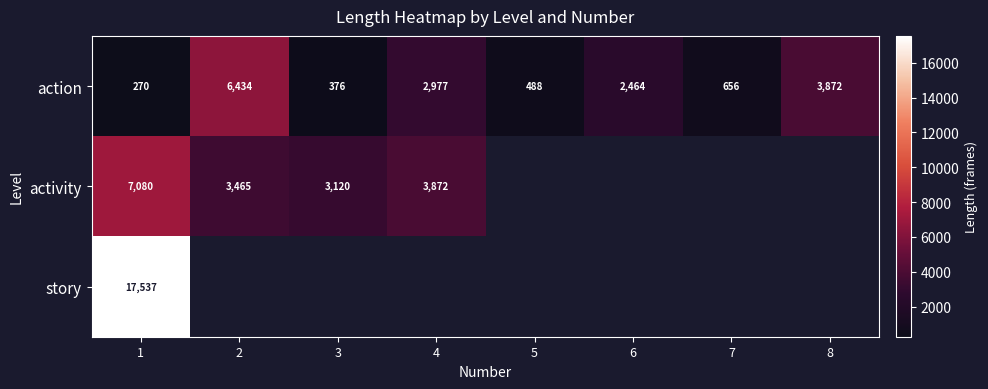

What is the total value across all series at 1?

24887